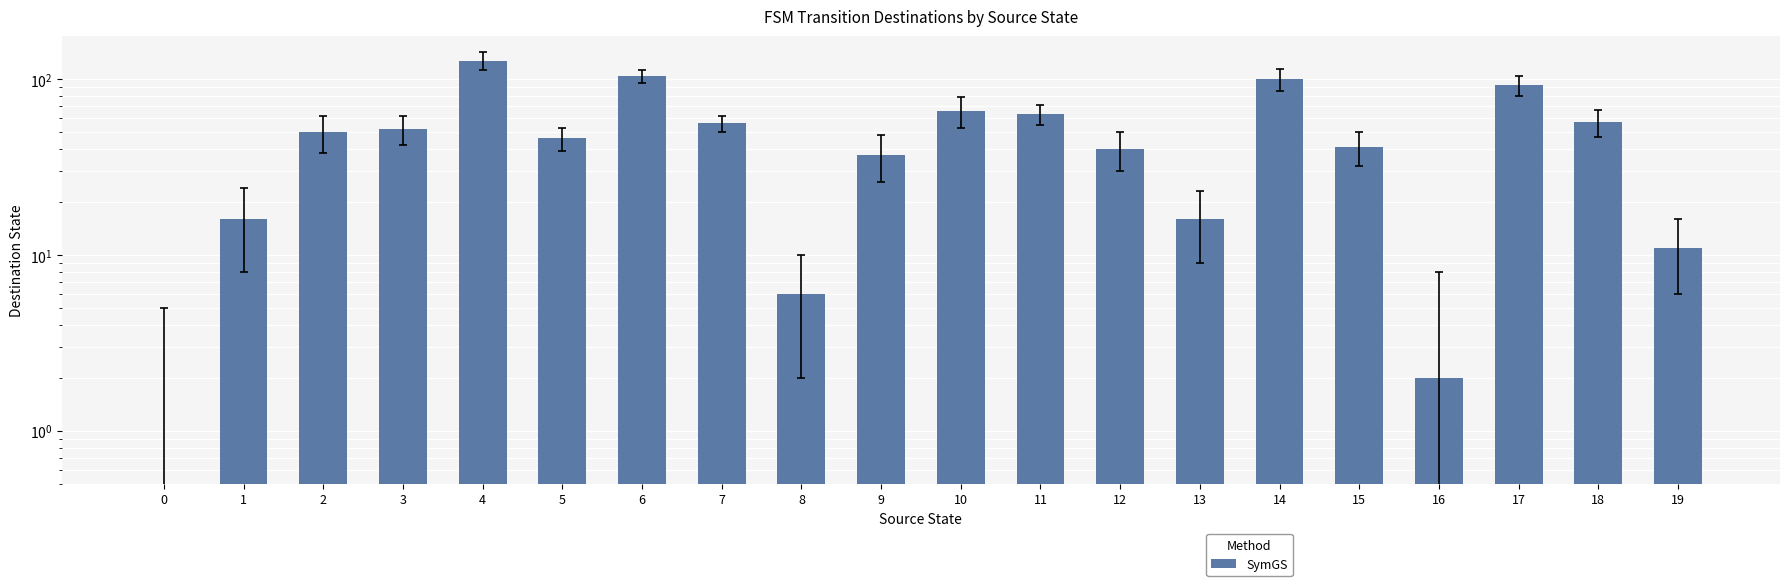

Is it true that the value at 2 is 50?

True